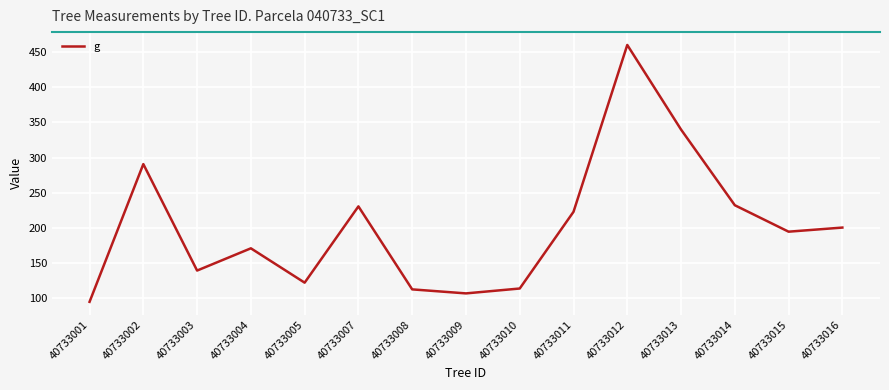

What is the ratio of the value at 40733001 to the value at 40733008?

0.8